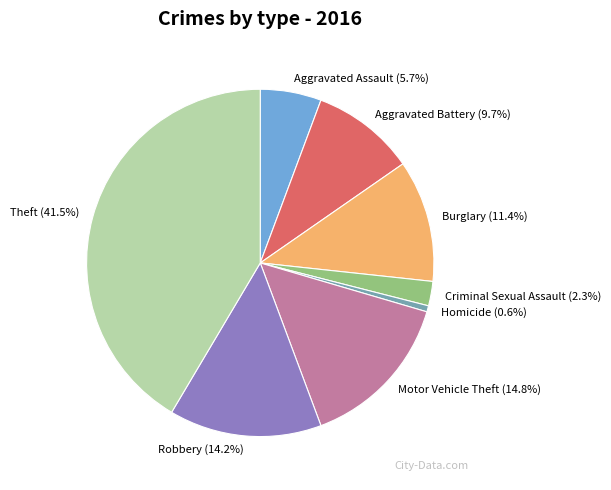

Which category has the biggest portion of the pie?

Theft